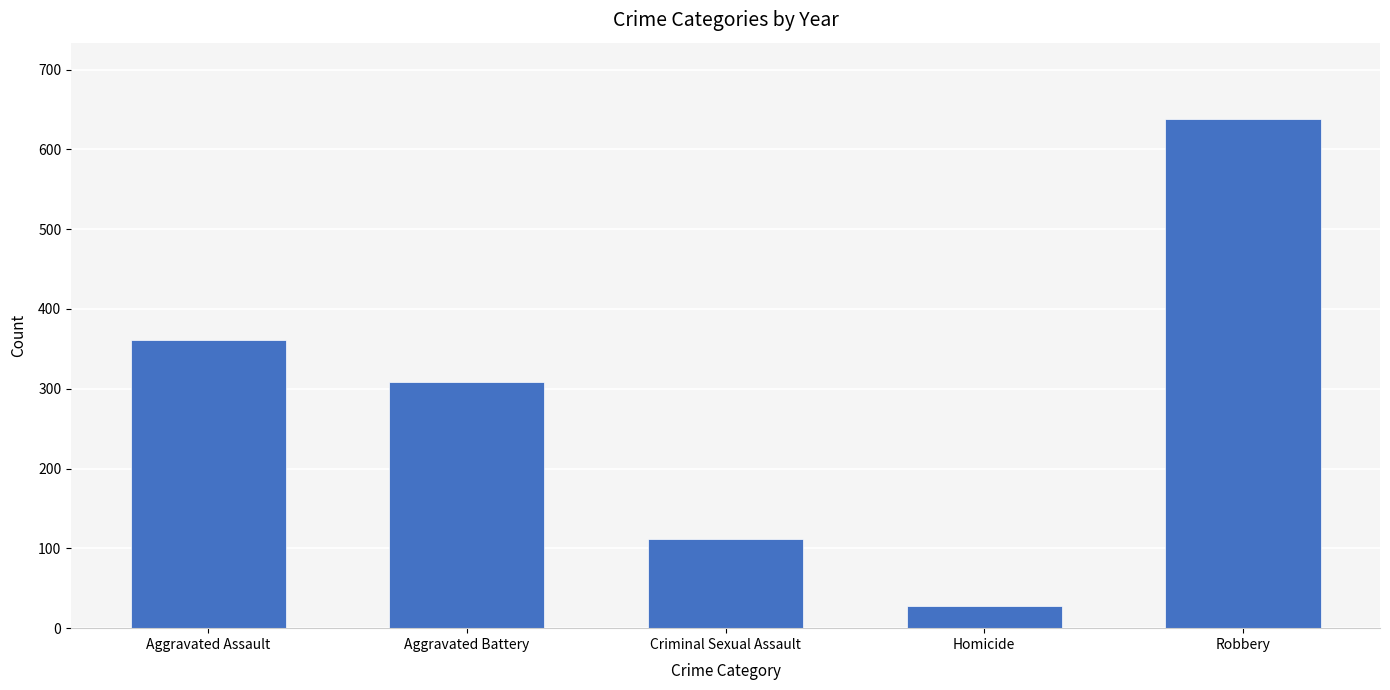

What position from the right is Robbery?

1